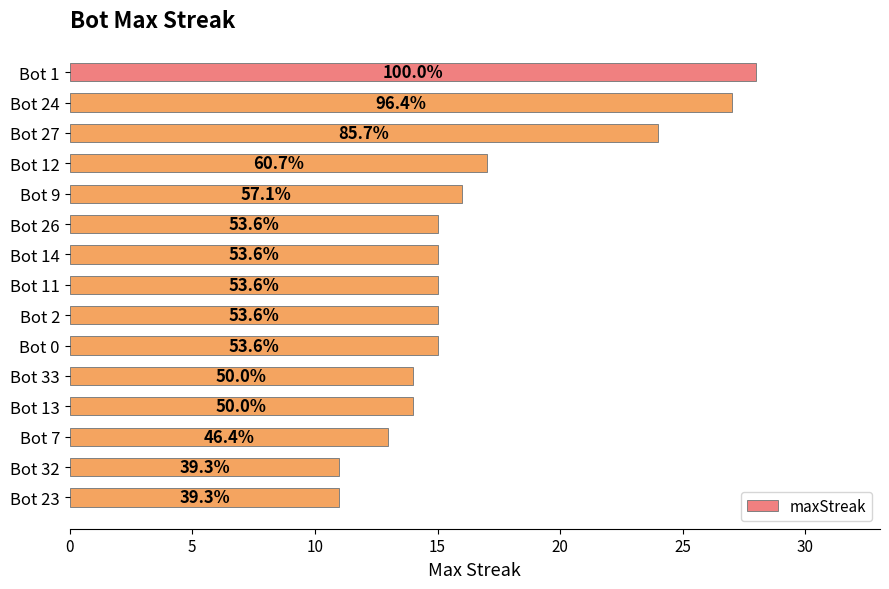

Are the bars horizontal?

Yes